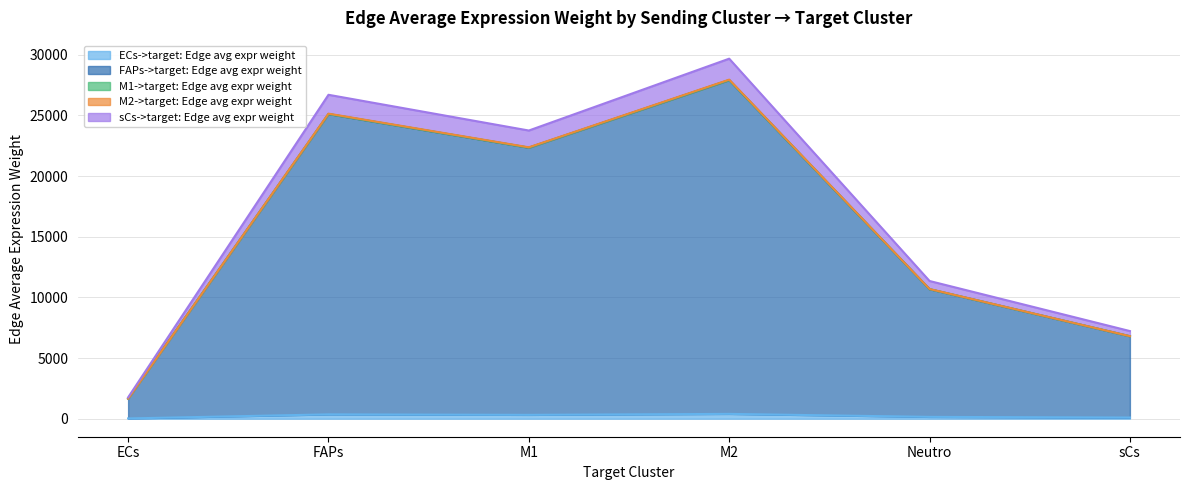

What is the label of the 3rd point from the right?

M2